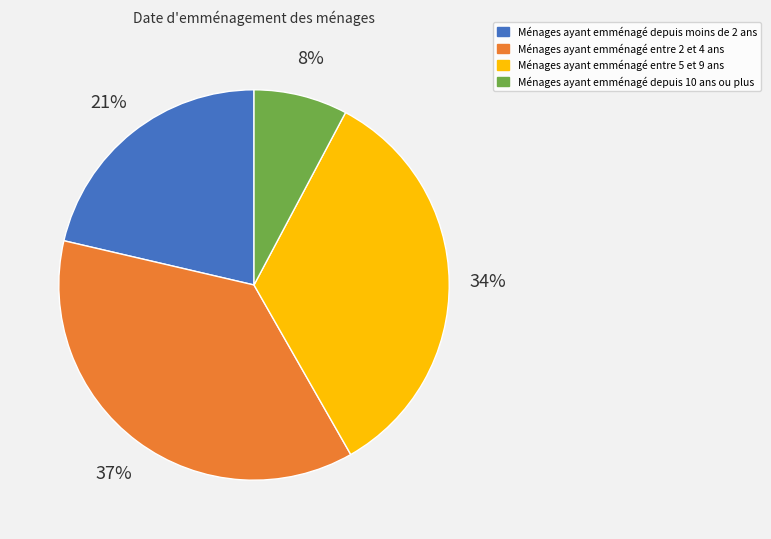

Which slice is the smallest?

Ménages ayant emménagé depuis 10 ans ou plus